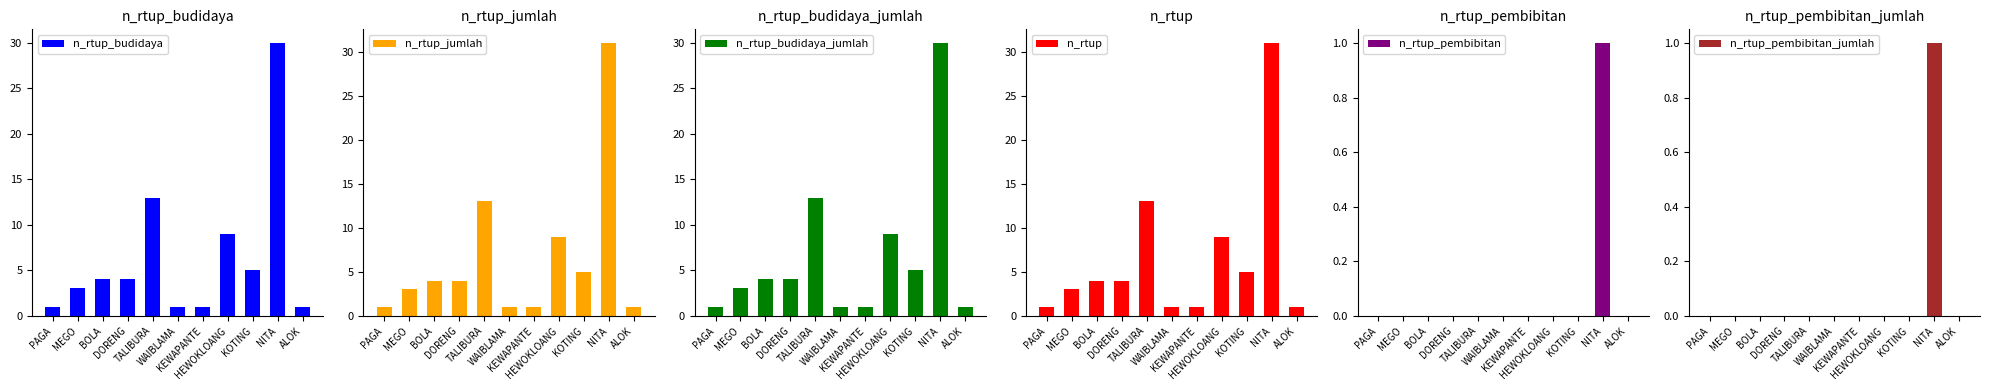

The n_rtup series shows 1 at BOLA. True or false?

False